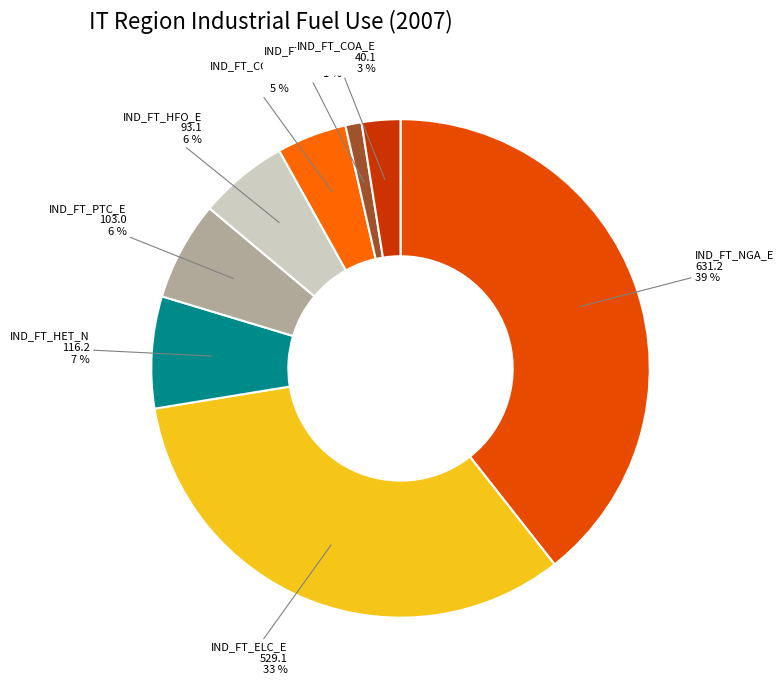

Between IND_FT_ELC_E and IND_FT_LPG_E, which is larger?

IND_FT_ELC_E